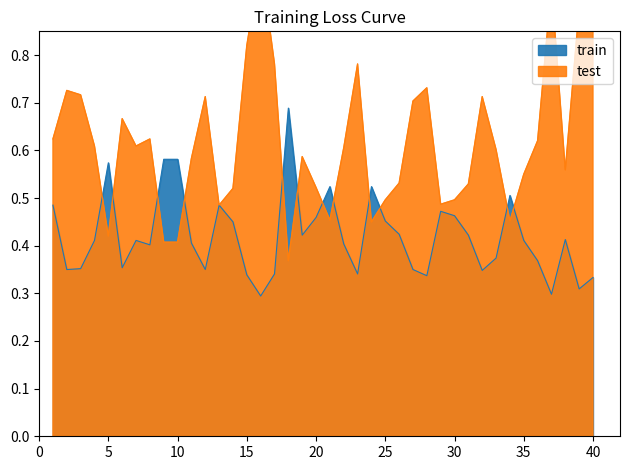

Is it true that train equals 0.8 at 10?

False